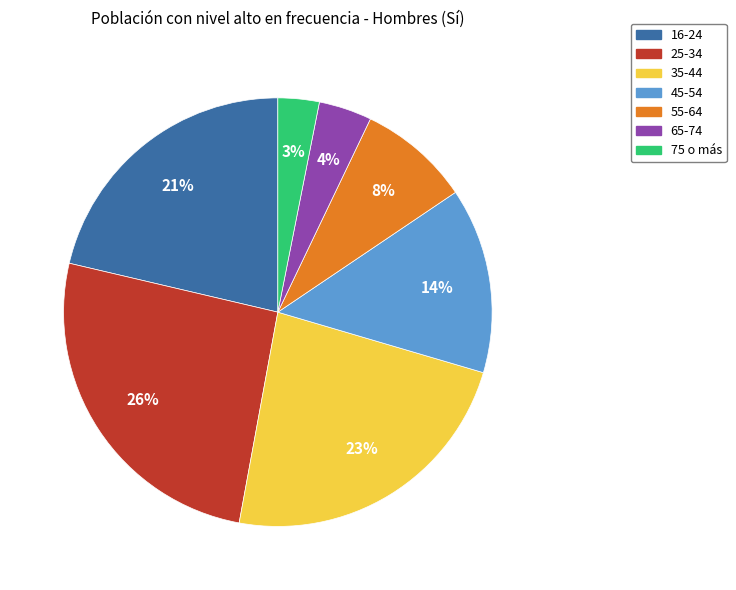

To the nearest percent, what portion does 75 o más represent?

3%